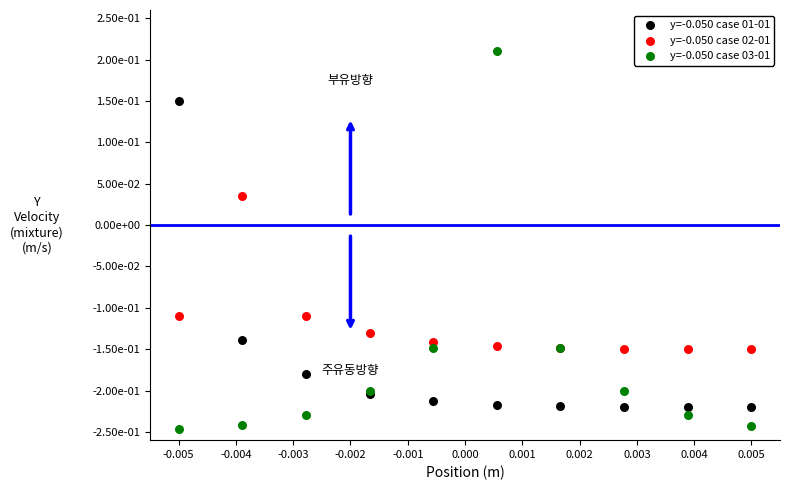

What are all the series names shown in the legend?

y=-0.050 case 01-01, y=-0.050 case 02-01, y=-0.050 case 03-01